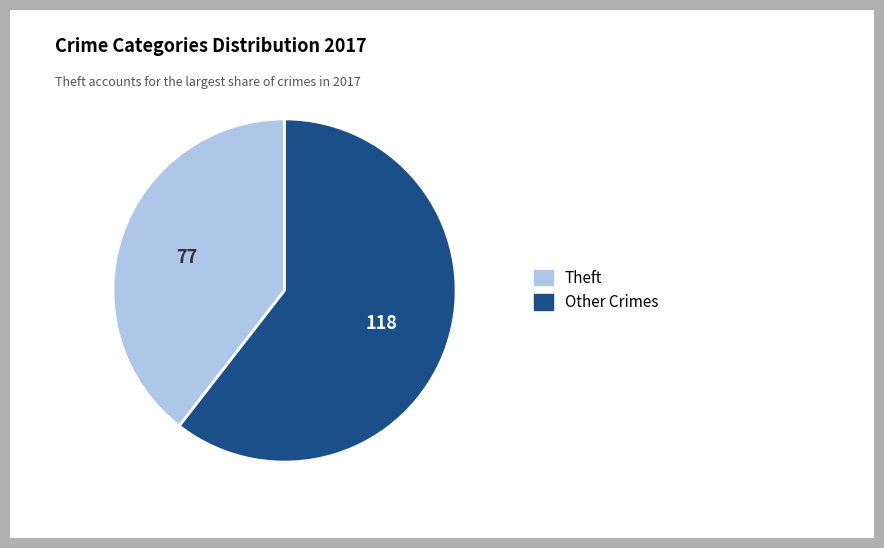

Is there any slice that represents more than half of the pie?

Yes